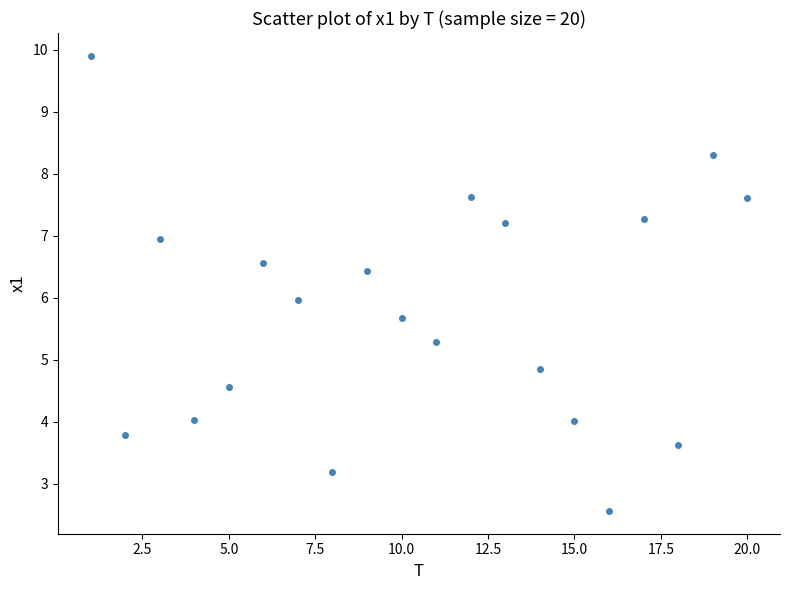

What is the range of Y values (max minus min)?

7.3